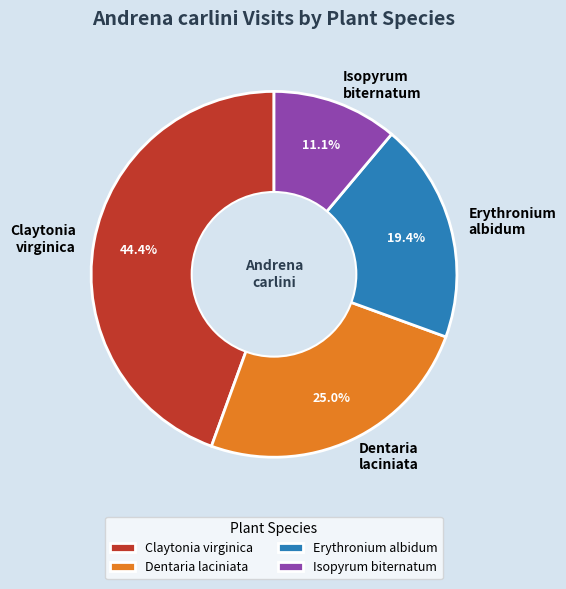

How many slices are in this pie chart?

4